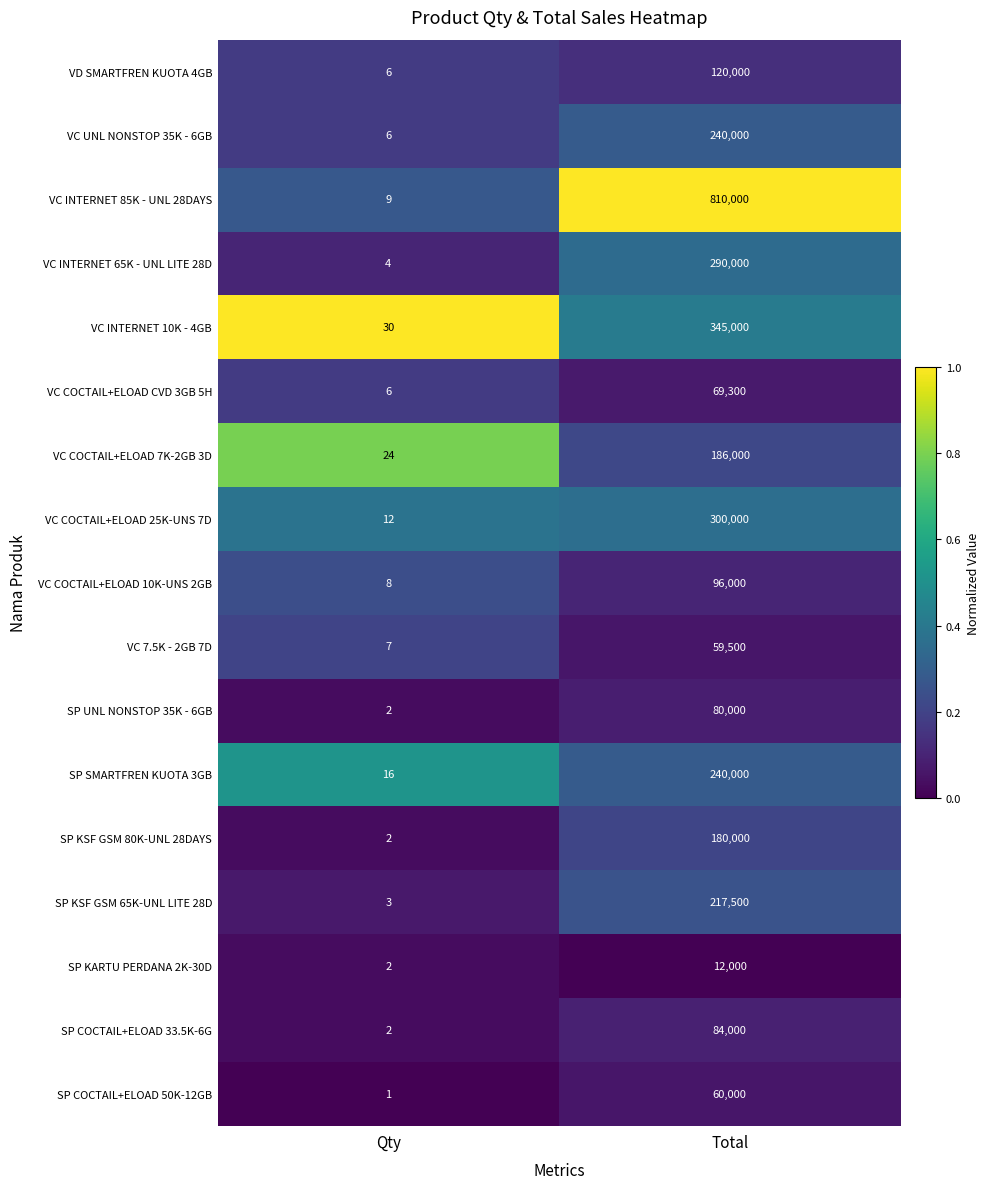

List the labels in order of VD SMARTFREN KUOTA 4GB value, largest first.

Total, Qty